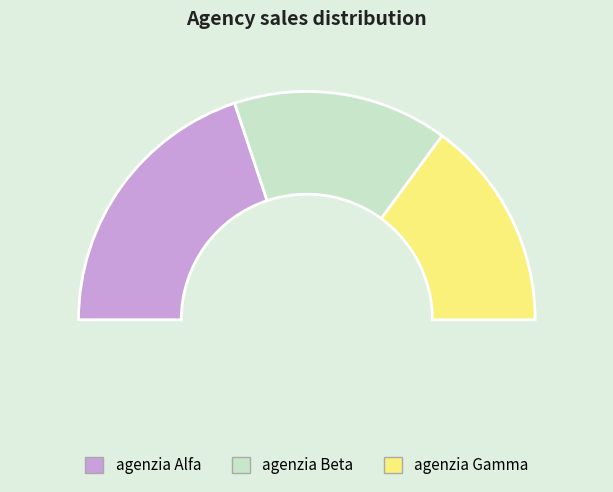

To the nearest percent, what is the difference between the largest and smallest slice percentages?

10%